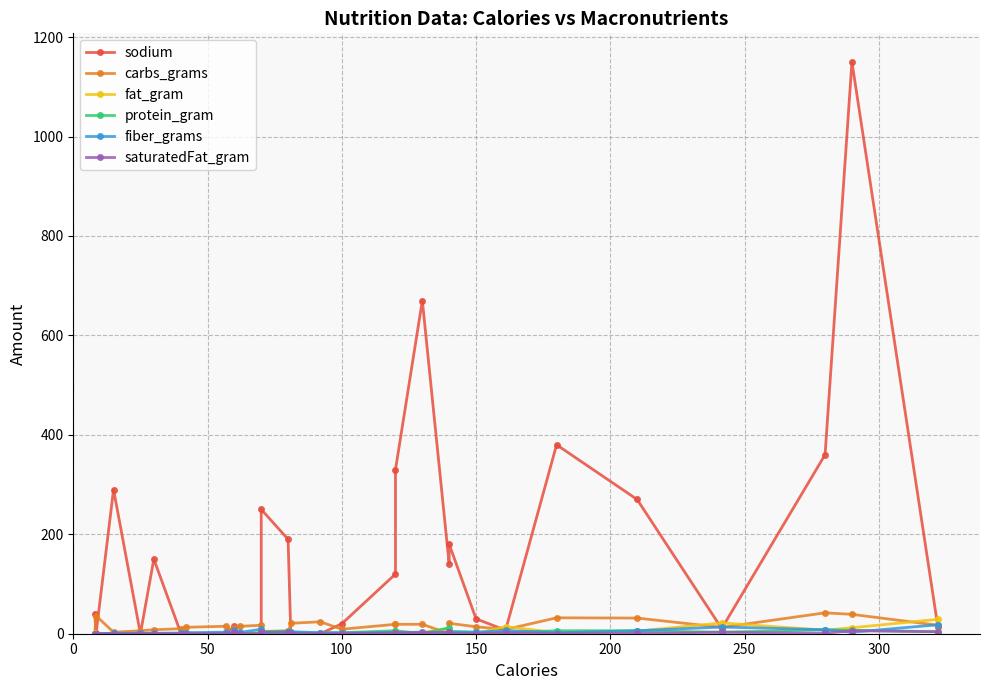

What is the average value of the sodium series?

154.1